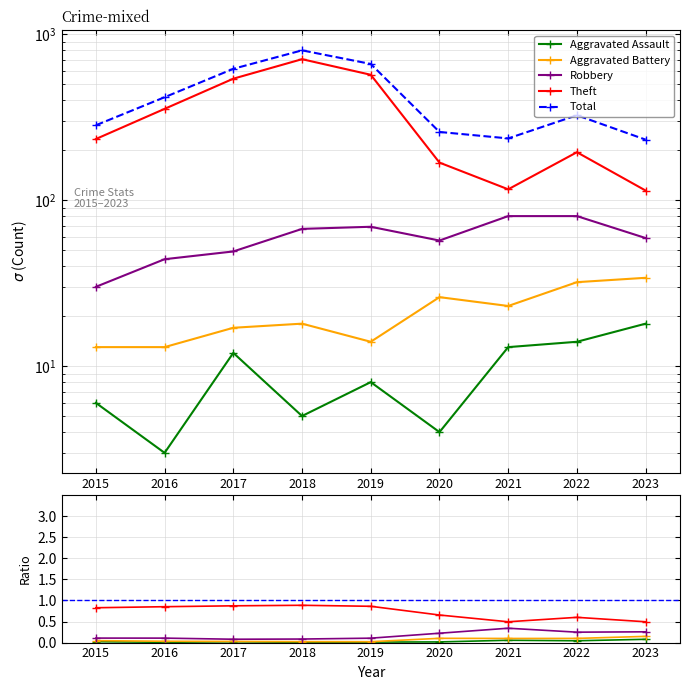

What is the sum of all Aggravated Assault values?

83